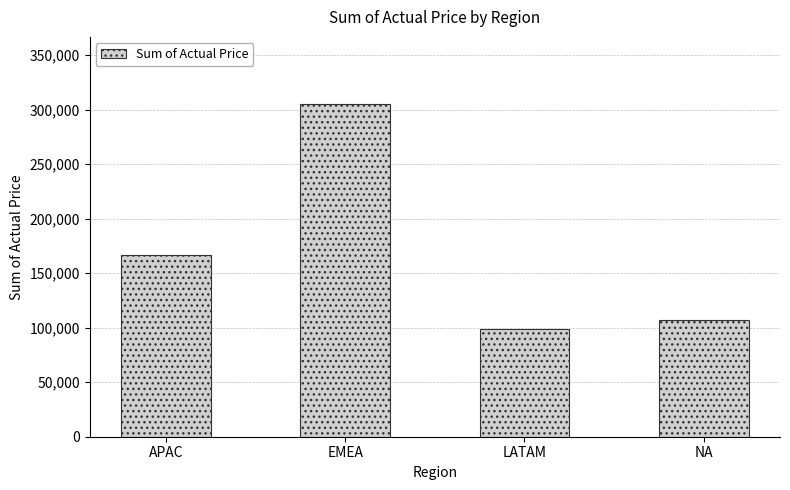

Reading left to right, list all the values displayed in this chart.

167030	305714	98489	106783